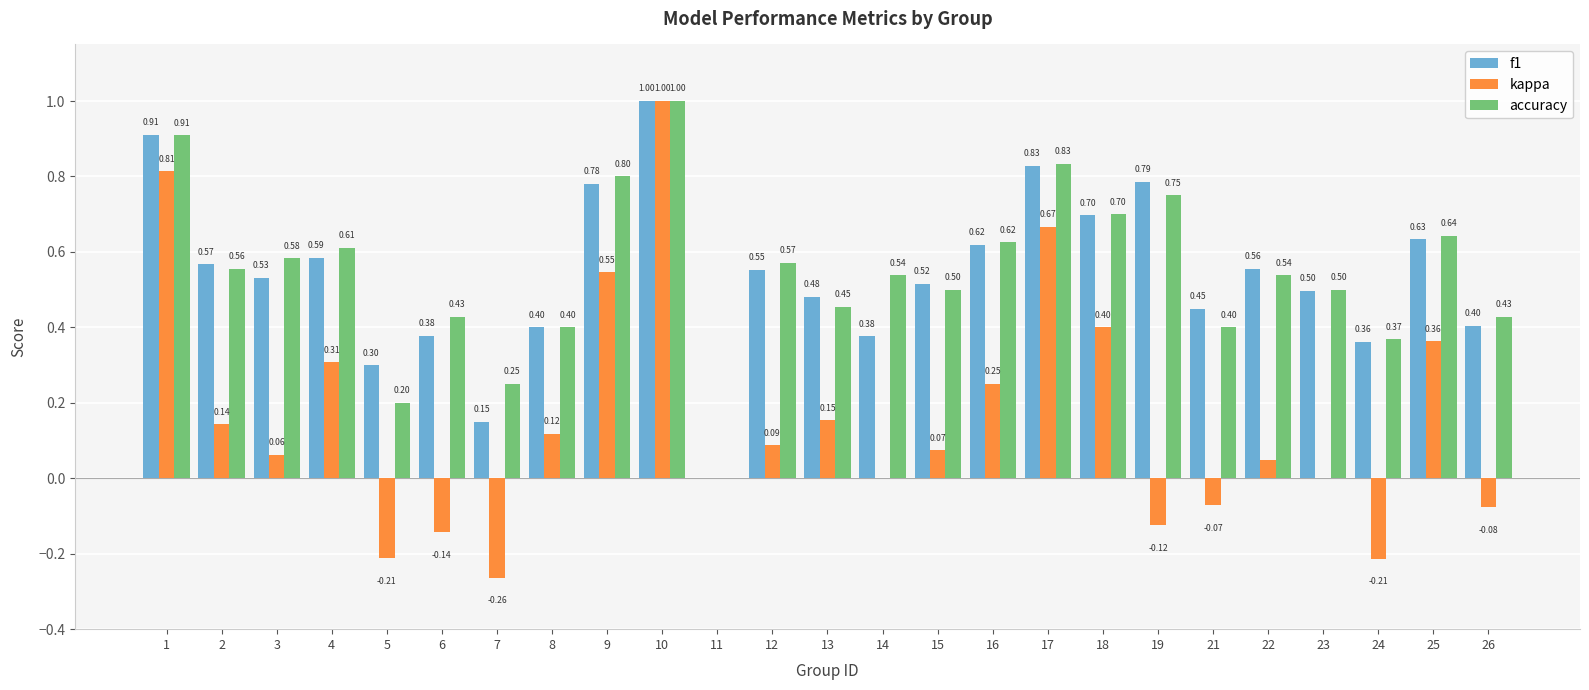

What is the sum of the accuracy values at 11 and 17?

0.8